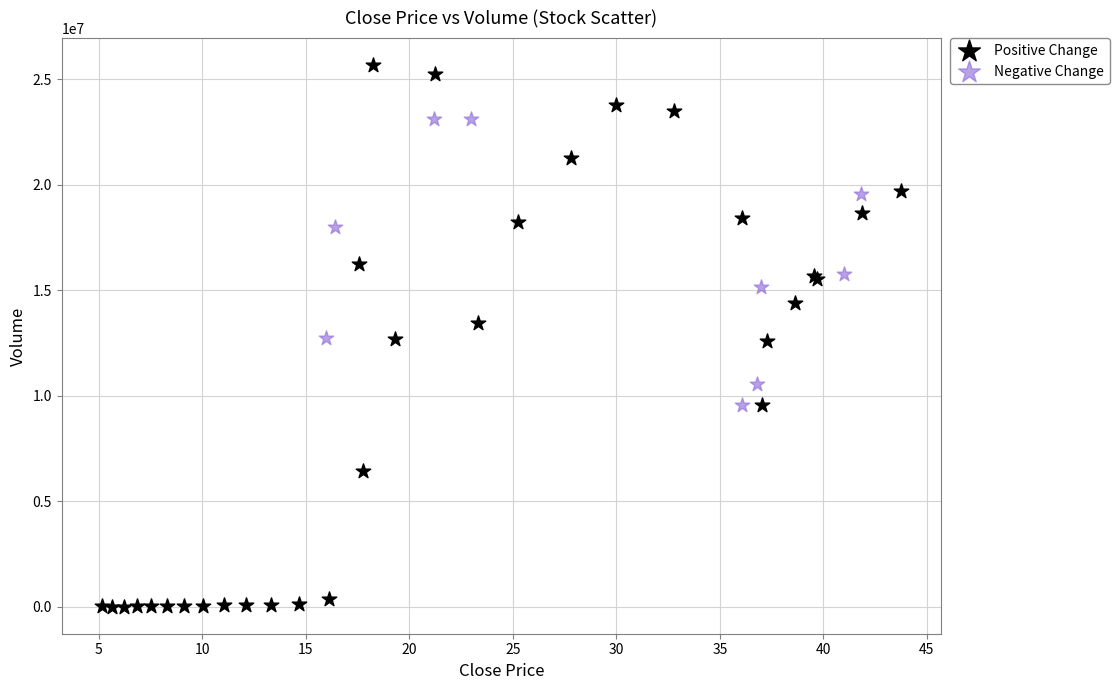

Which series reaches the maximum Y coordinate?

Positive Change